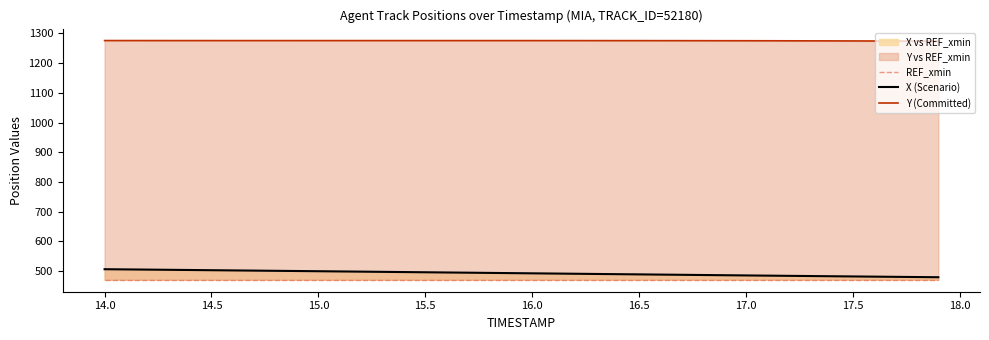

True or false: X (Scenario) and Y (Committed) cross at least once.

False